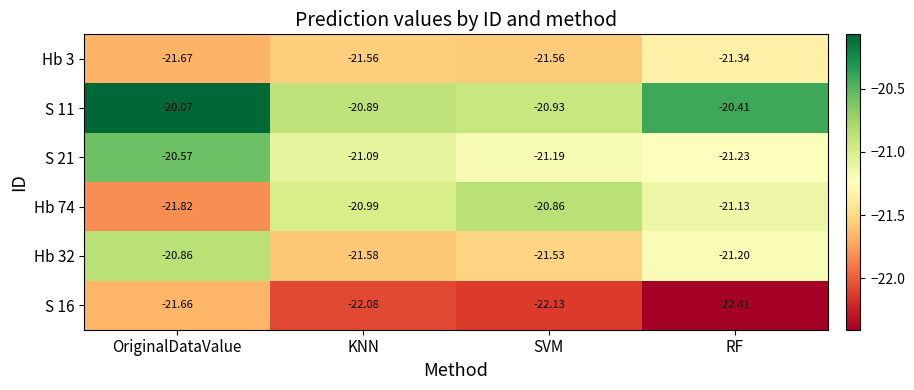

How many distinct data groups are displayed?

6